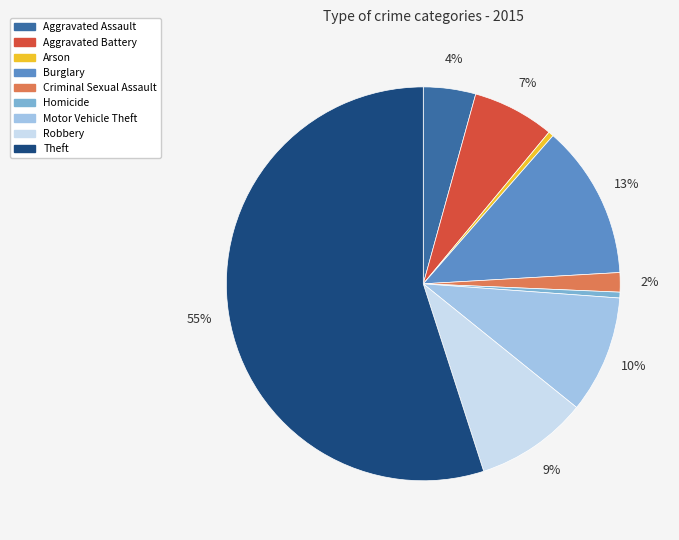

Count the number of slices in the pie.

9